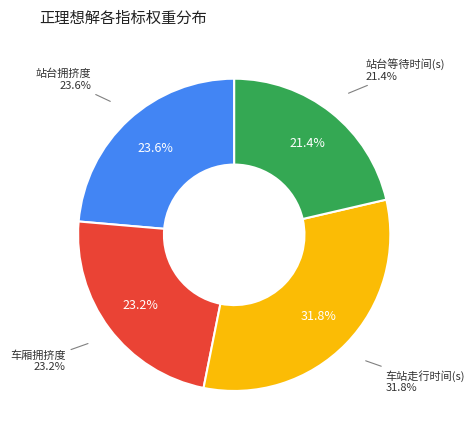

How many slices are in this pie chart?

4